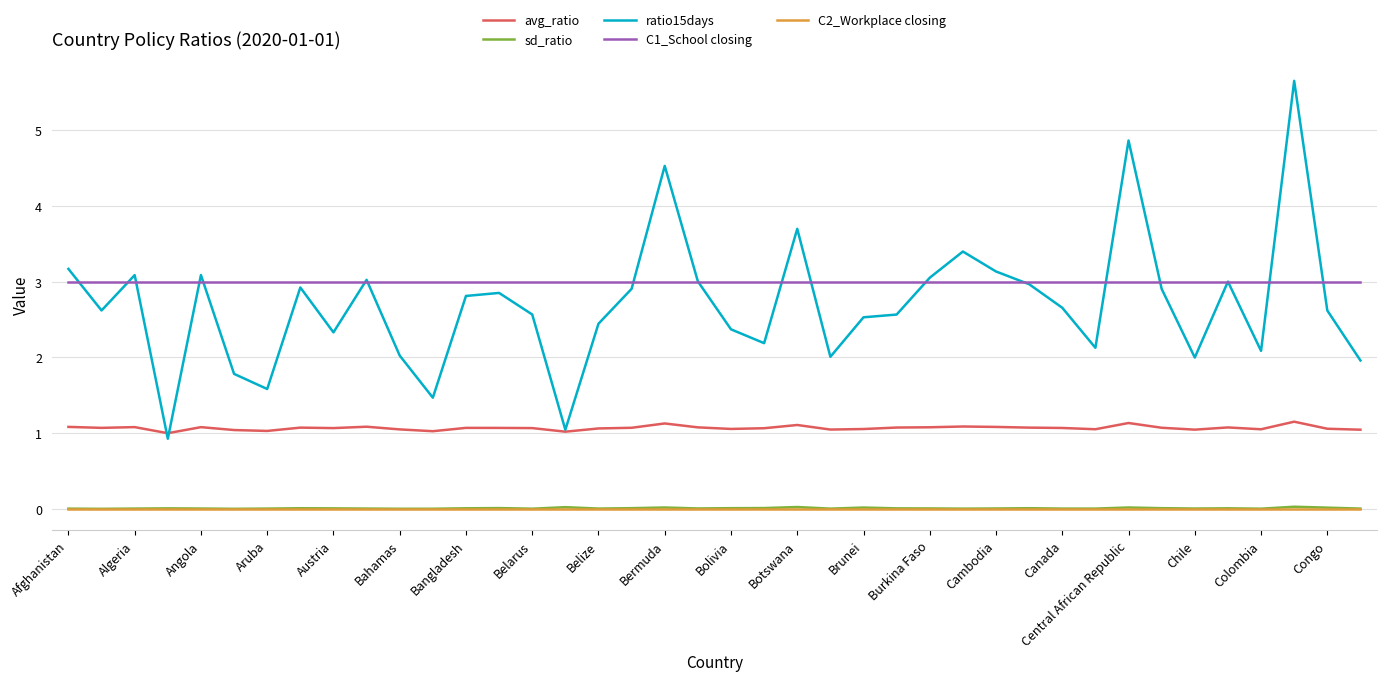

Which series has the largest total across all categories?

C1_School closing